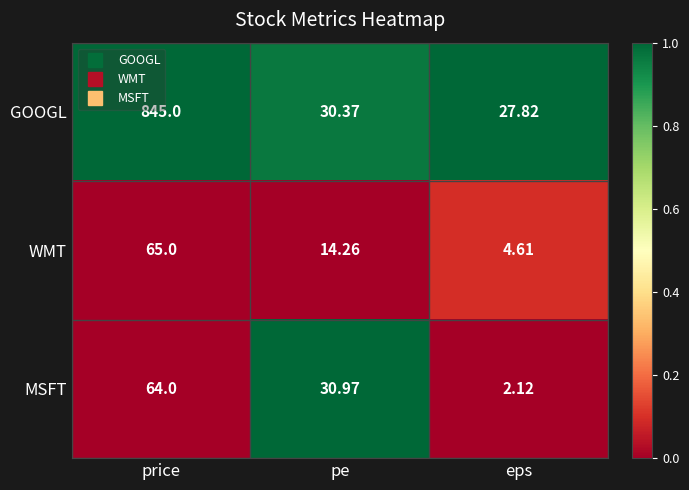

List the series in order of their peak value, lowest first.

MSFT, WMT, GOOGL